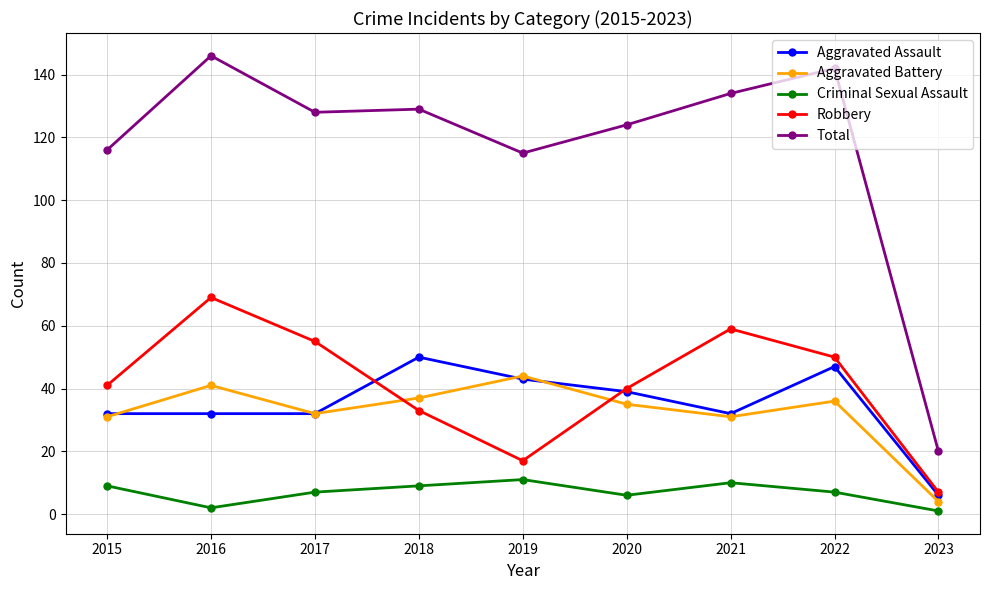

Is it true that Aggravated Assault equals 8 at 2017?

False